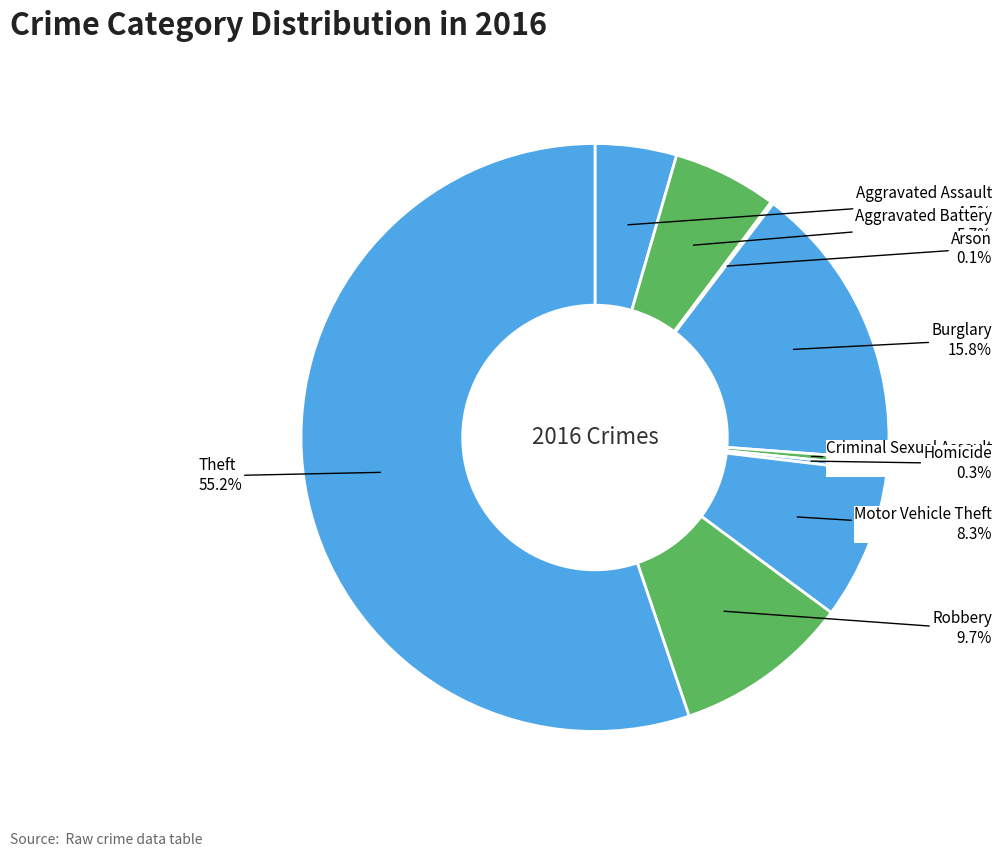

Is there any slice that represents more than half of the pie?

Yes